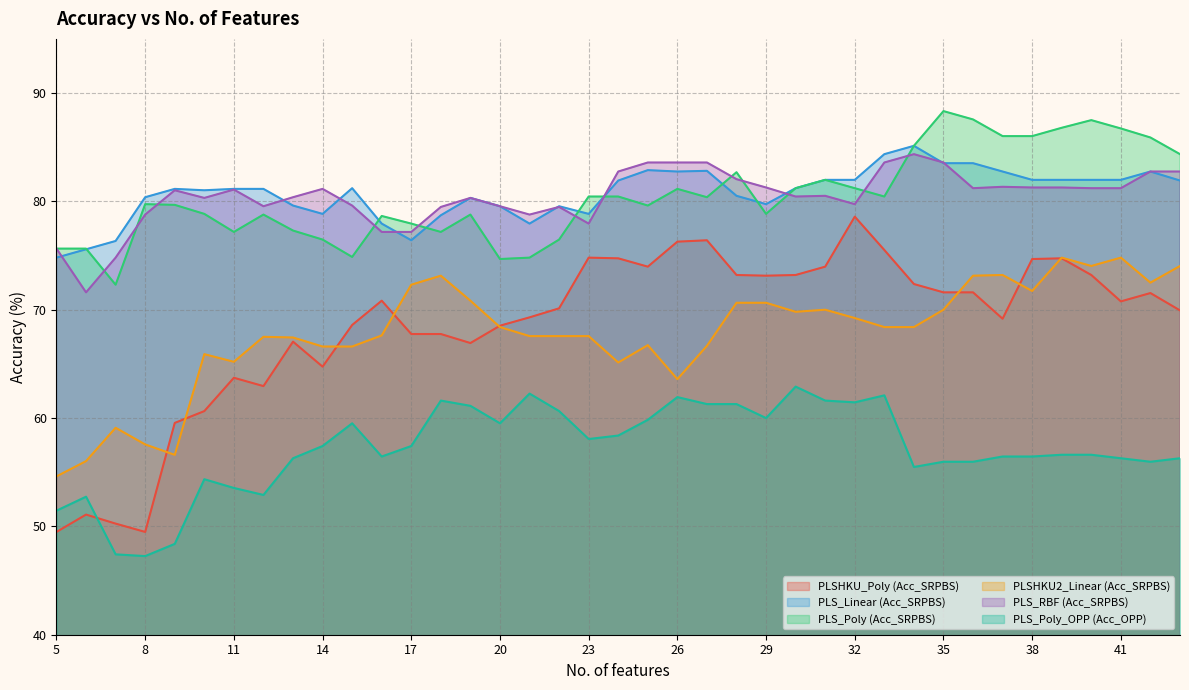

Which category has the highest value across all series?

35